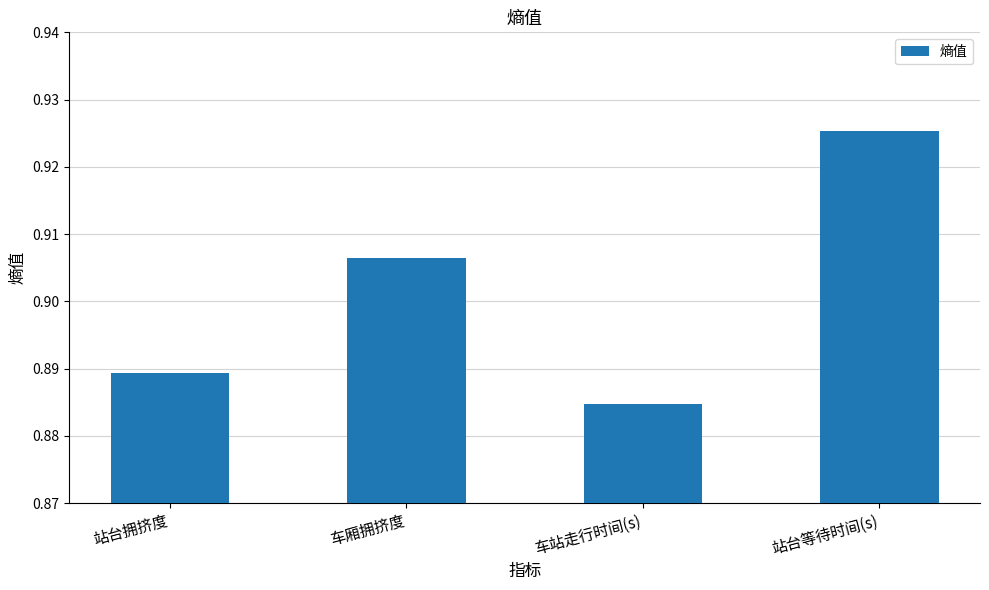

Does the chart contain stacked bars?

No